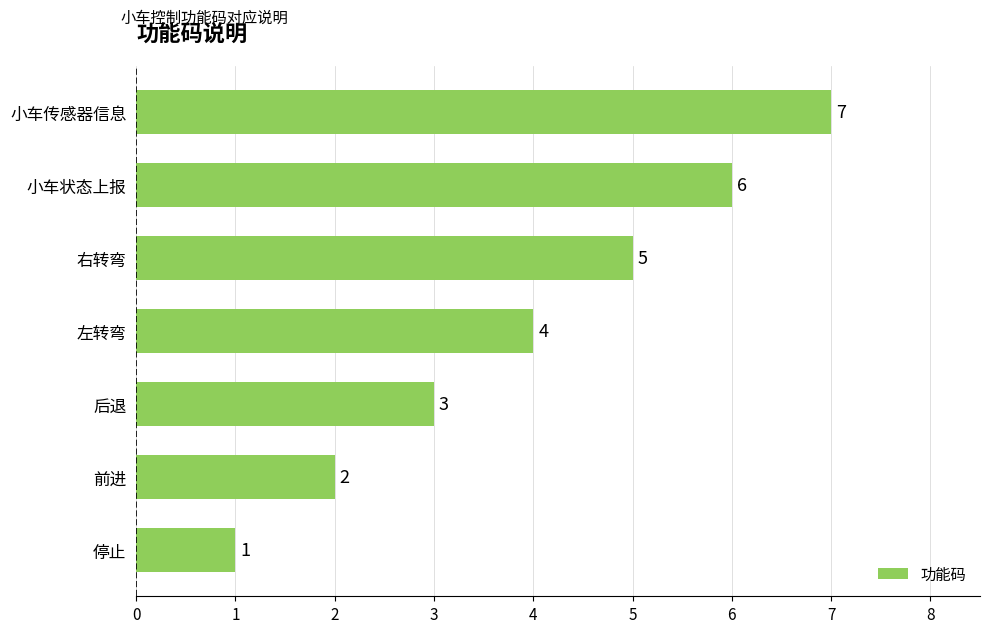

How many bars are there in total?

7